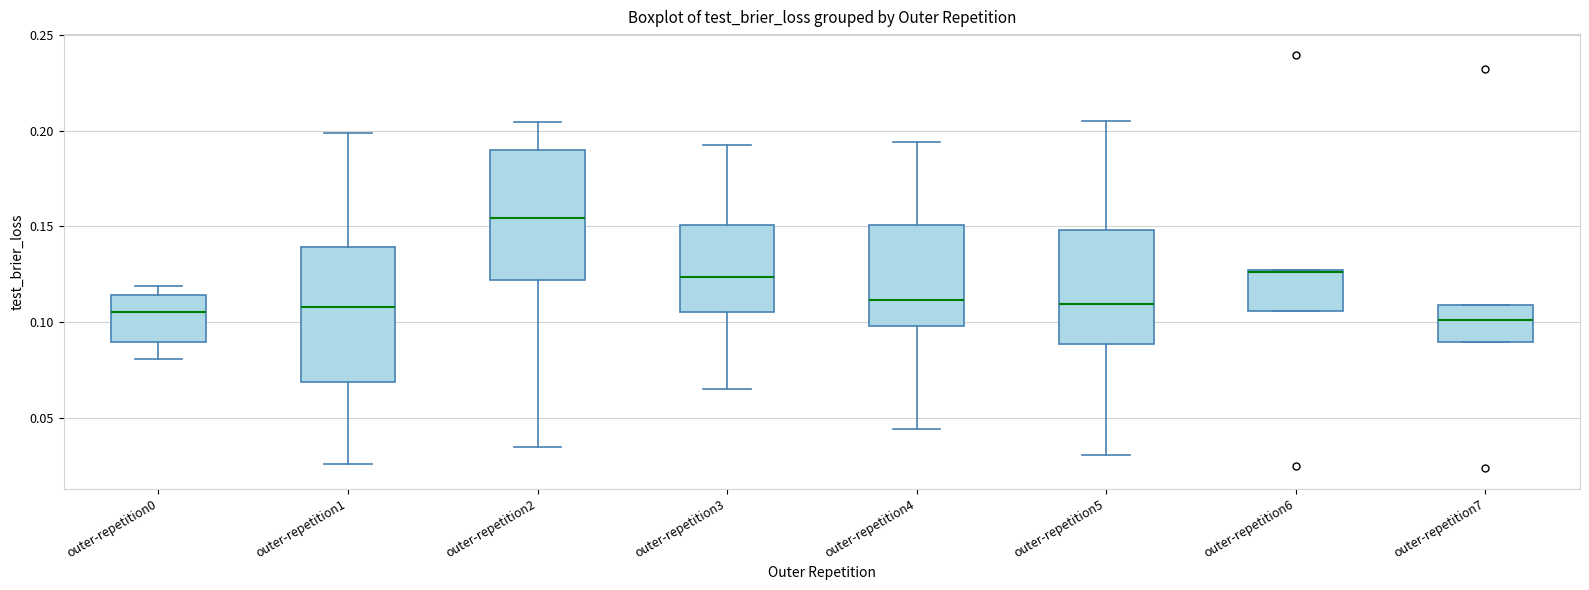

Where does the upper whisker of the box for outer-repetition2 end on the y-axis? The values are not printed on the chart, so give them approximately, as read against the axis.

0.205